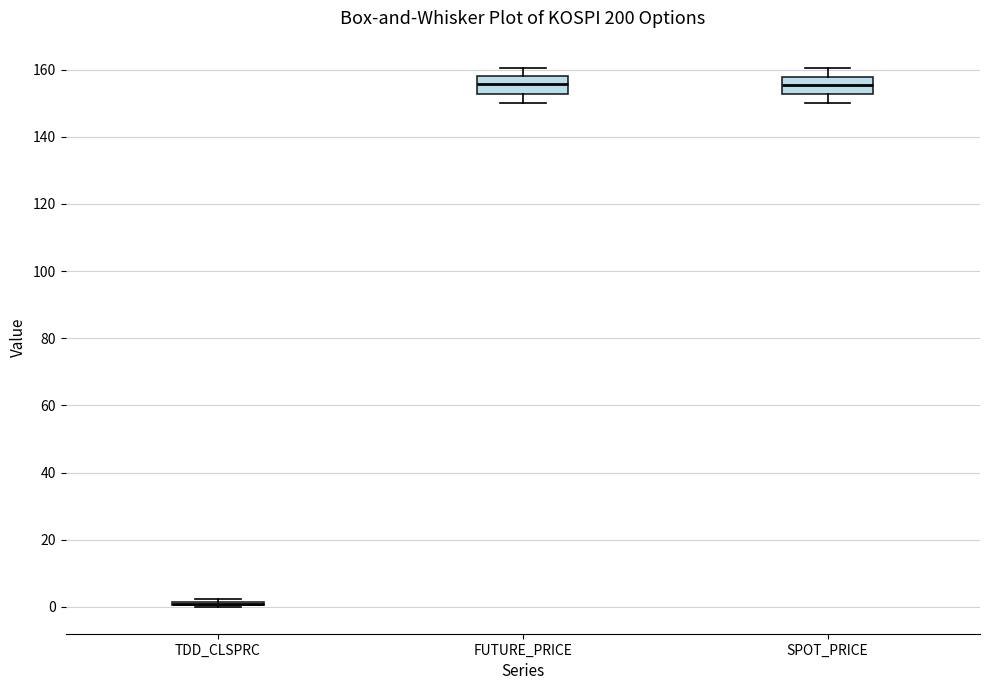

Reading left to right, transcribe this box plot: for each box, give where its median line is, the range the box spans, and where its two whiskers end, as read against the y-axis. The values are not printed on the chart, so give them approximately, as read against the axis.

TDD_CLSPRC: box collapsed to a line at 0, whiskers 0 to 2
FUTURE_PRICE: median 156, box 152 to 158, whiskers 150 to 160
SPOT_PRICE: median 156, box 152 to 158, whiskers 150 to 160